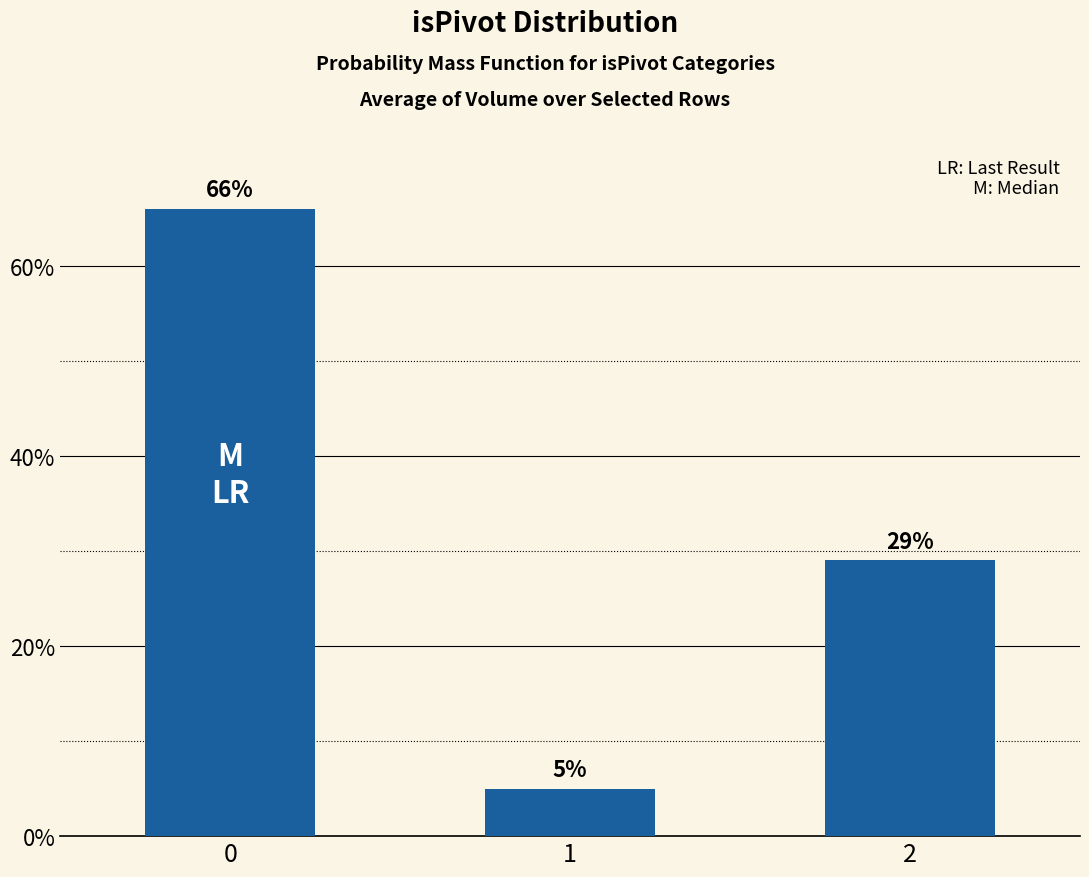

True or false: the data shows 66 at 0.

True